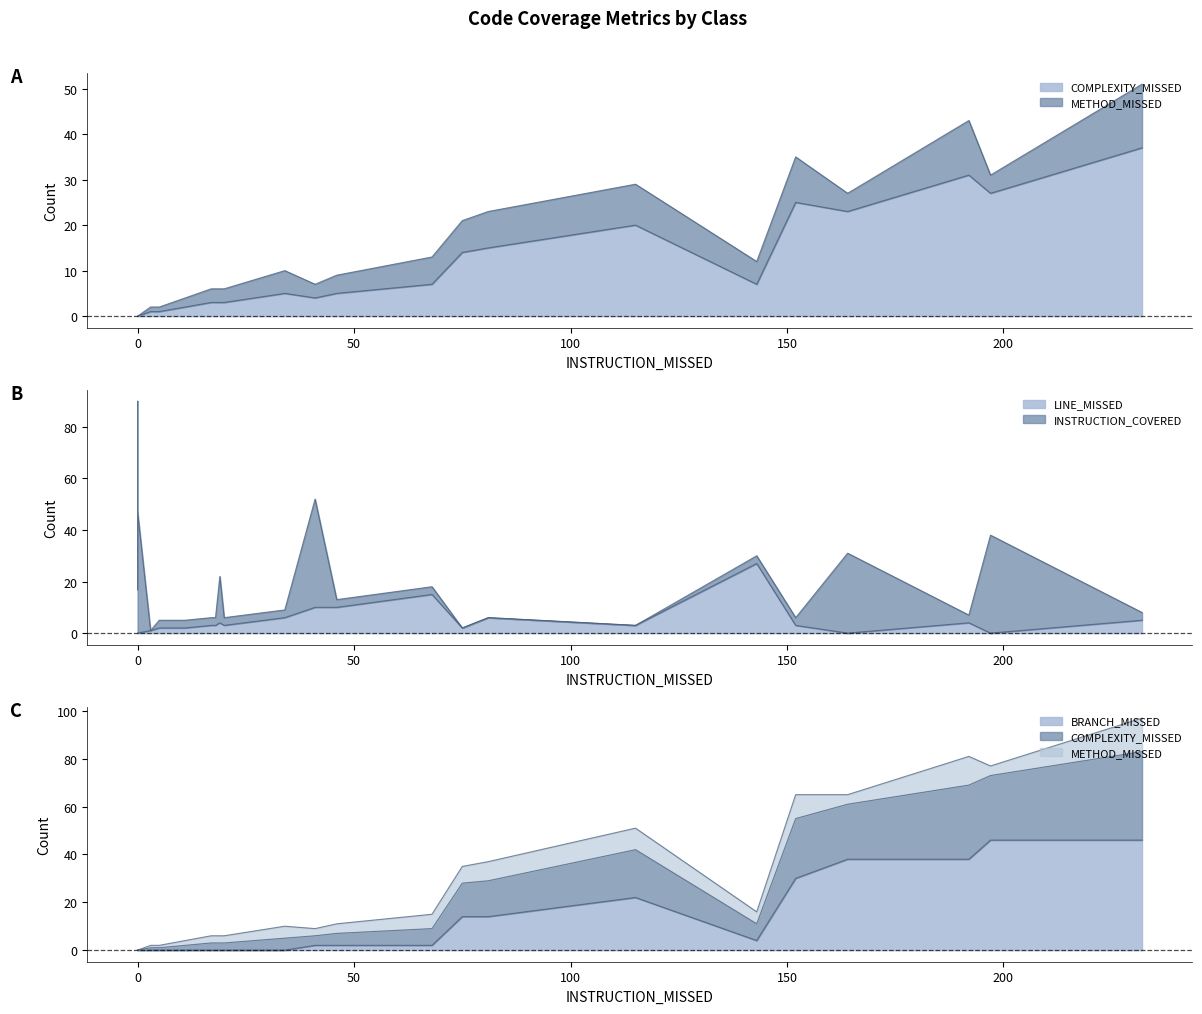

True or false: INSTRUCTION_COVERED and METHOD_MISSED intersect in this chart.

True